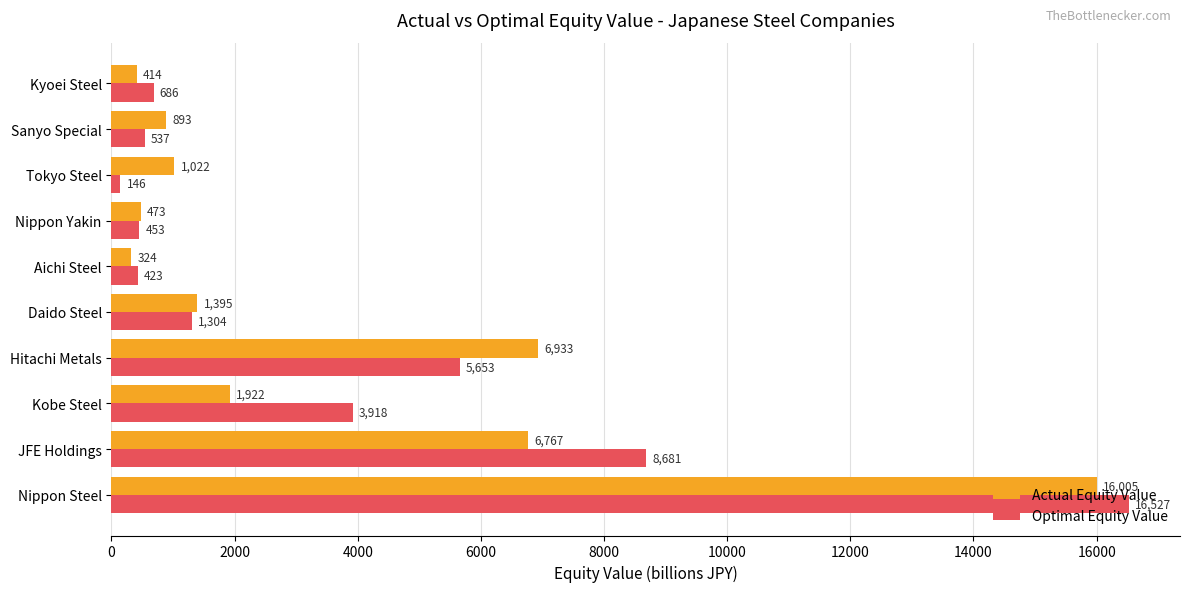

Is it true that Actual Equity Value equals 324.5 at Aichi Steel?

True